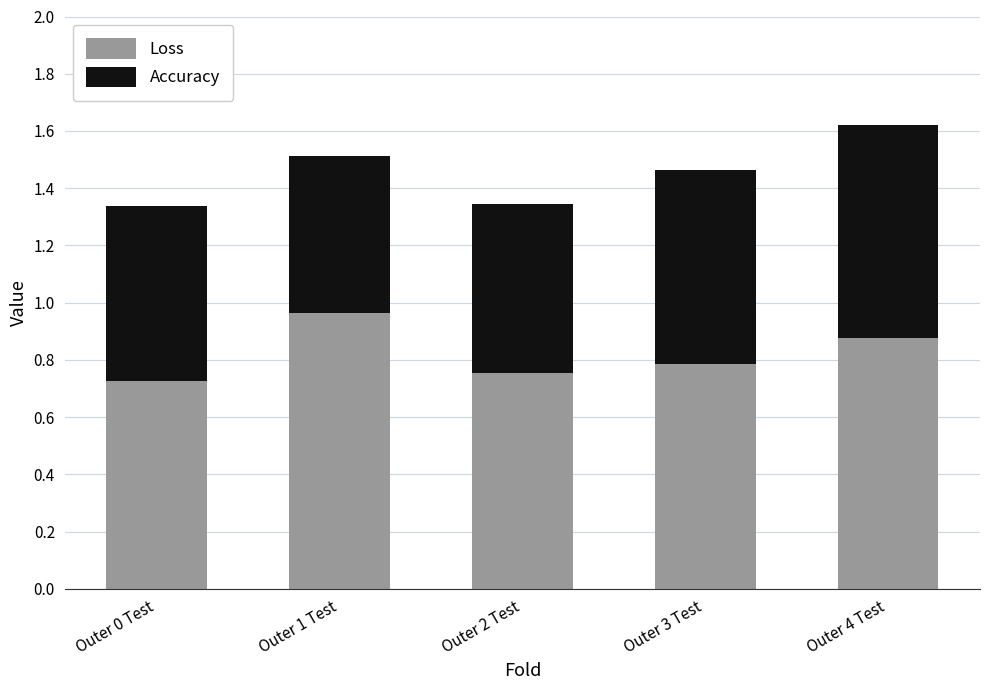

What is the difference between the maximum and minimum values in the Loss series?

0.2